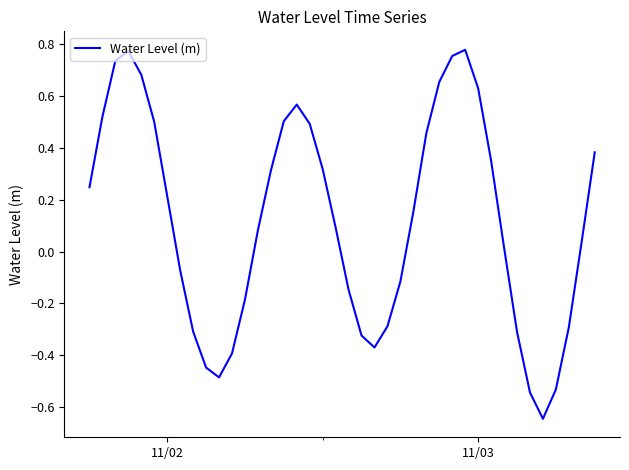

What is the difference between the maximum and minimum values?

1.4